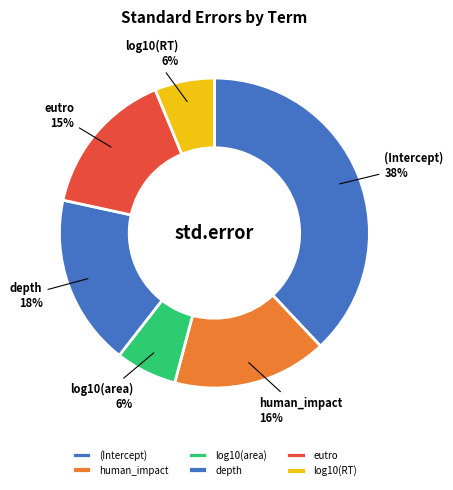

Is it true that eutro is 4% of the pie?

False